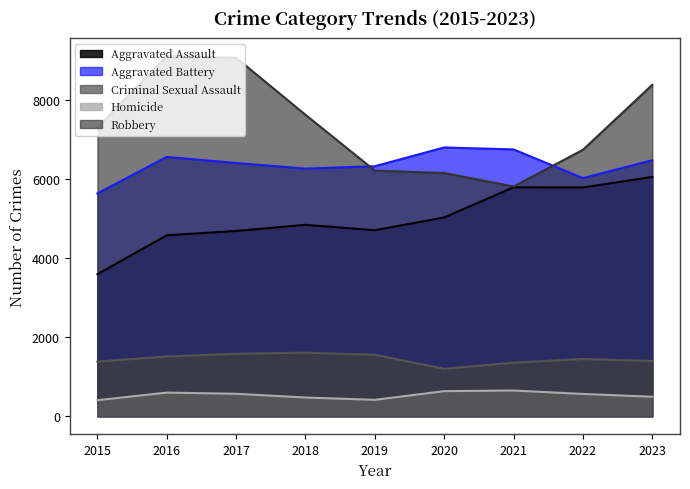

Which series changed the most between 2015 and 2022?

Aggravated Assault